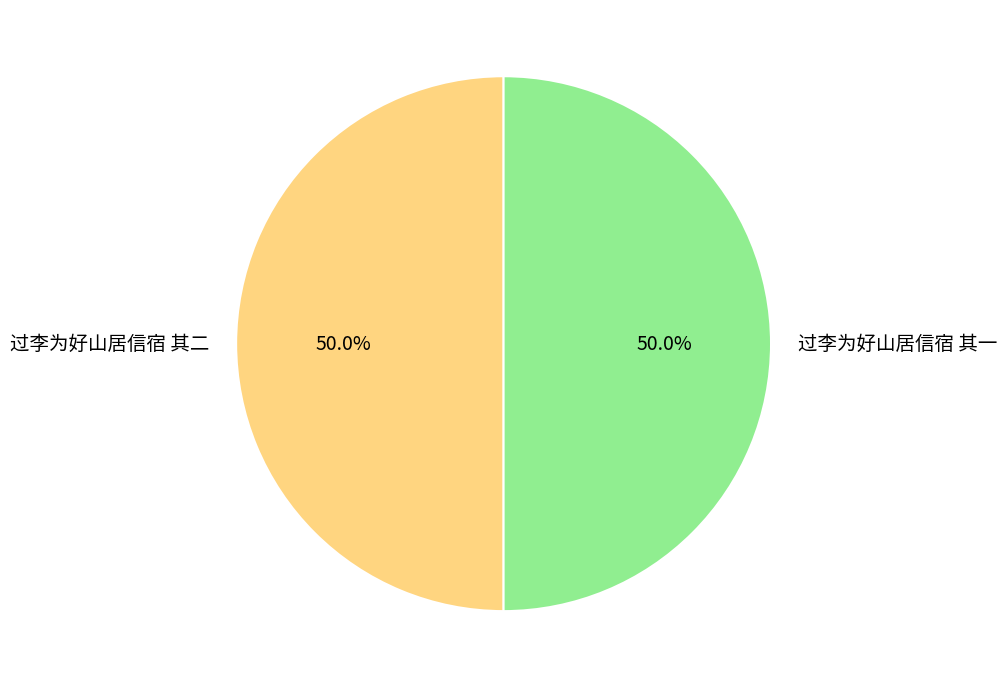

What percentage do 过李为好山居信宿 其二 and 过李为好山居信宿 其一 together represent?

100.0%